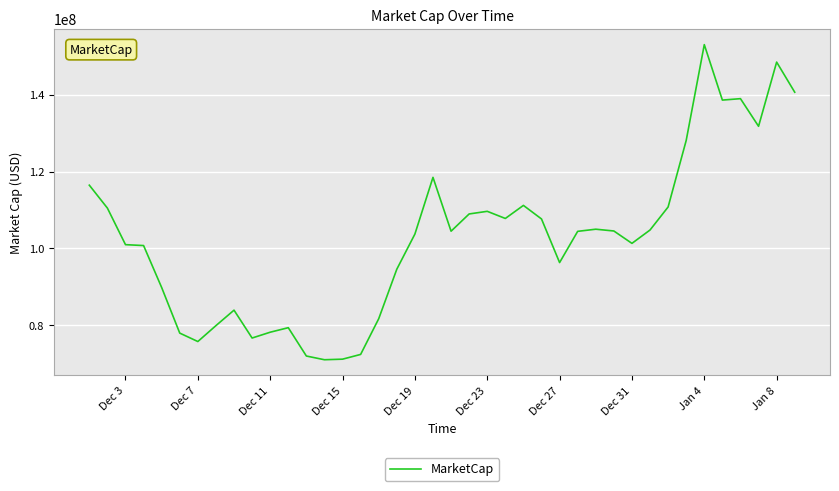

What is the smallest value displayed?

71026150